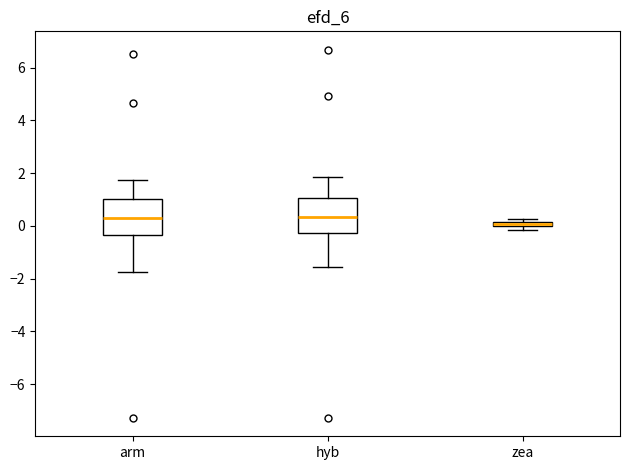

Where does the lower whisker of the box for arm end on the y-axis? The values are not printed on the chart, so give them approximately, as read against the axis.

-1.8